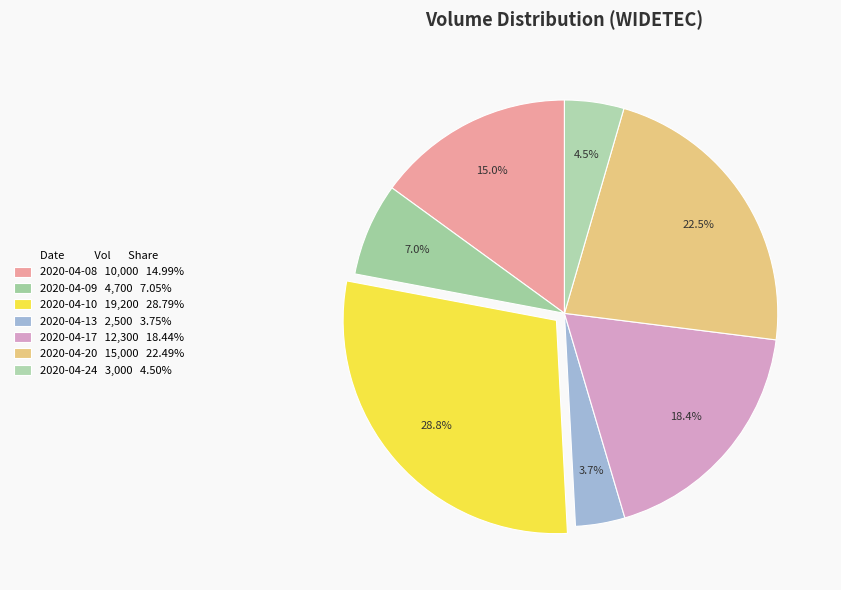

What is the ratio of the value at 2020-04-13 to the value at 2020-04-17?

0.2